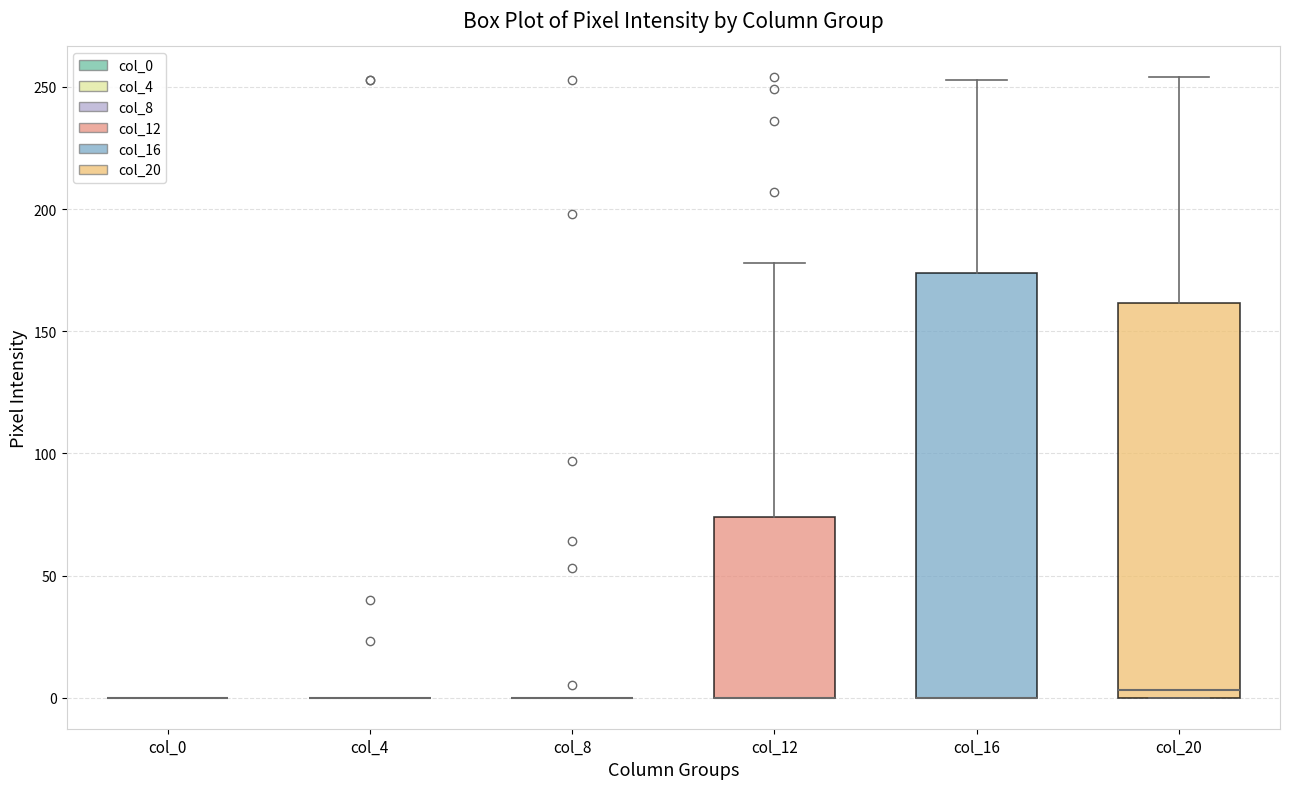

Which box is the tallest, from its lower edge to its upper edge?

col_16